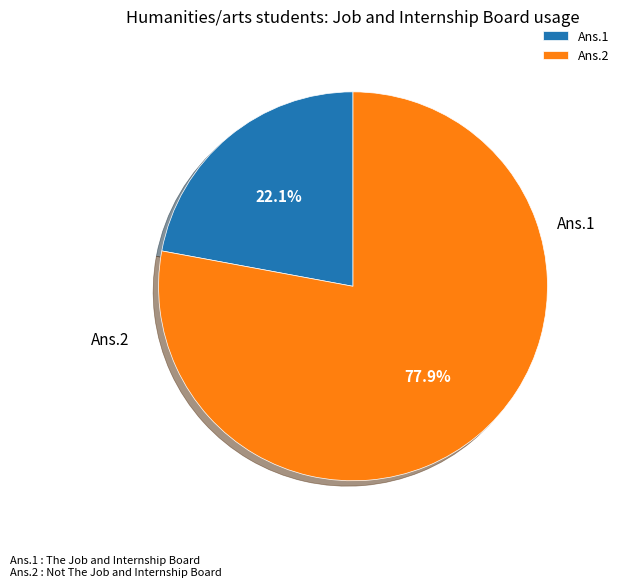

How many slices are in this pie chart?

2